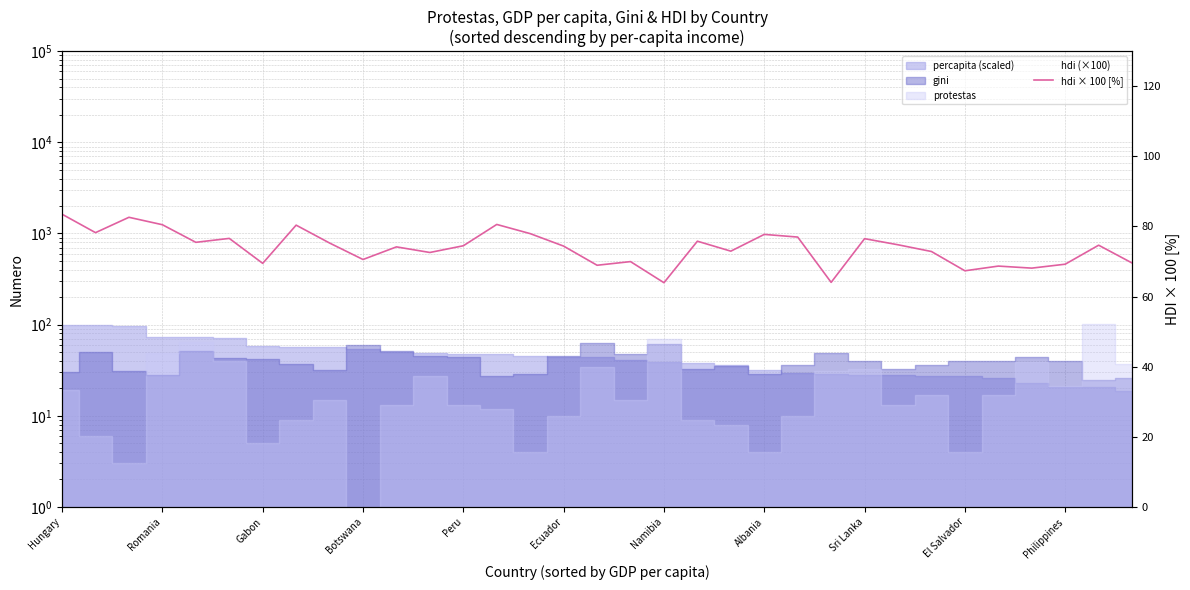

True or false: the data has more than 2 interior local peaks.

True